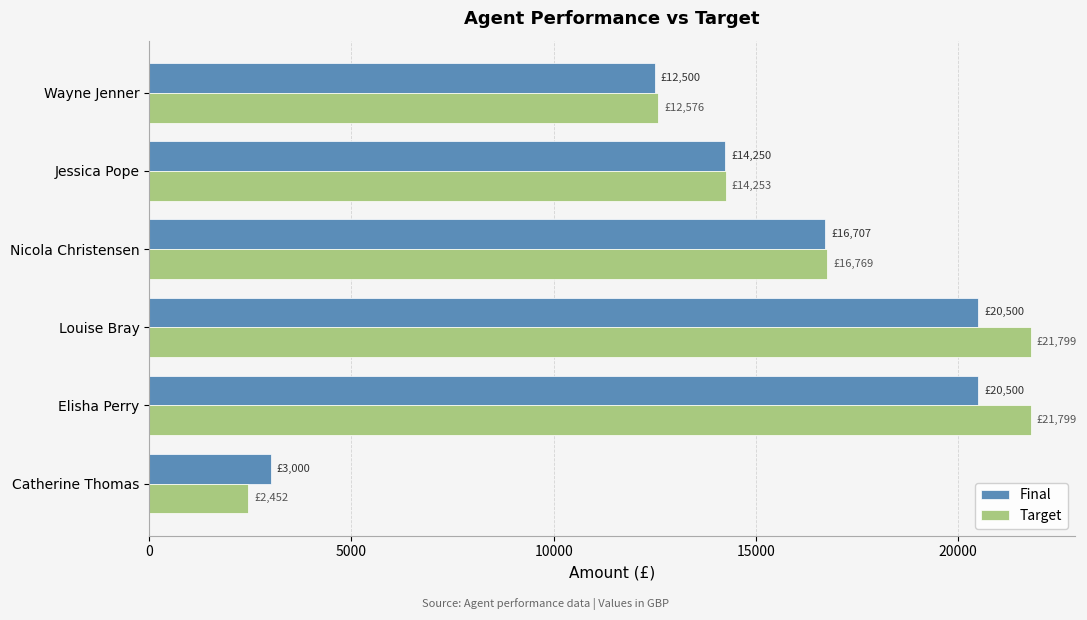

How many data points in Final are less than 16707?

3